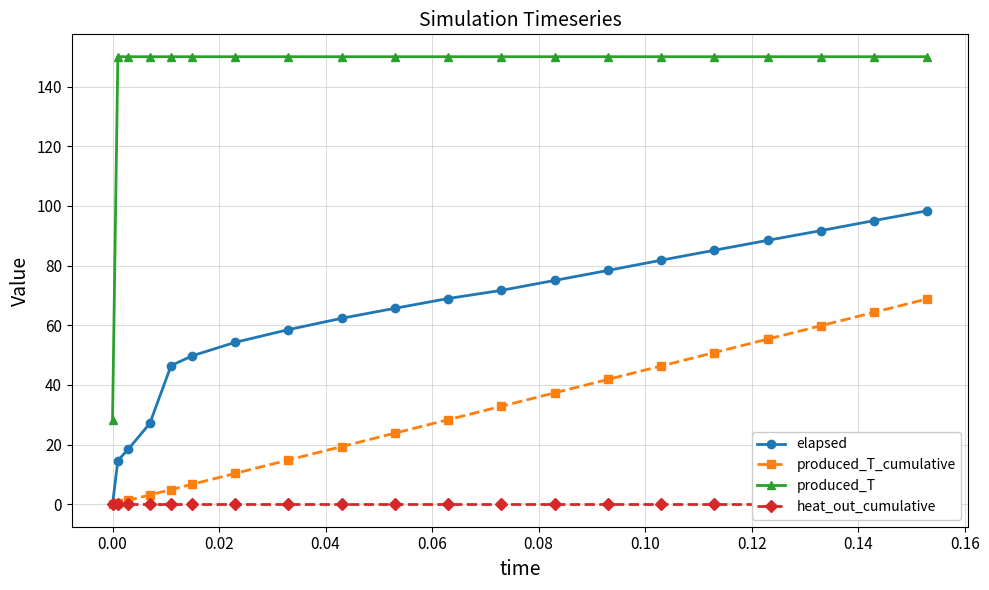

True or false: produced_T_cumulative and produced_T intersect in this chart.

False